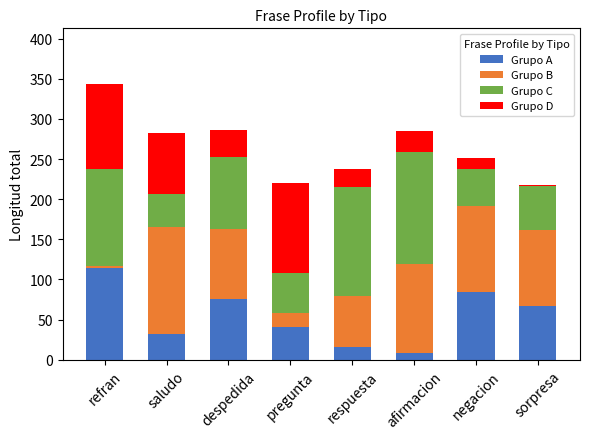

The value of Grupo A at sorpresa is 67. True or false?

True